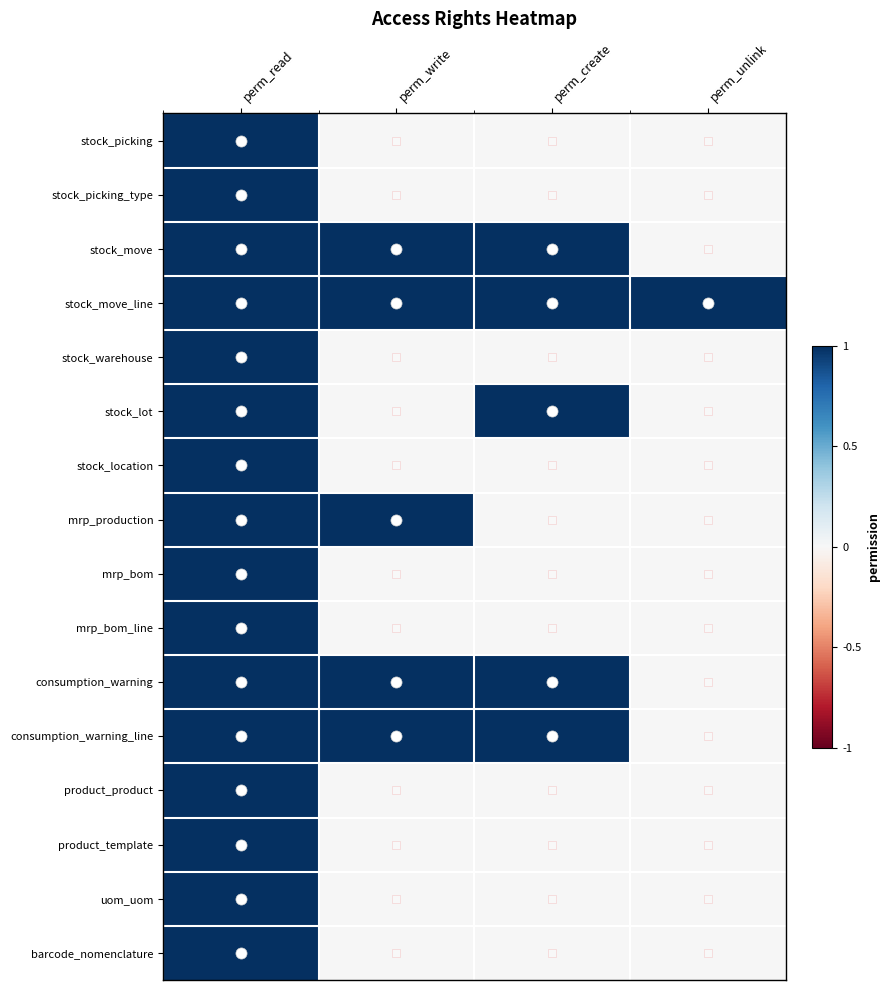

At how many categories does at least one series exceed 0?

4